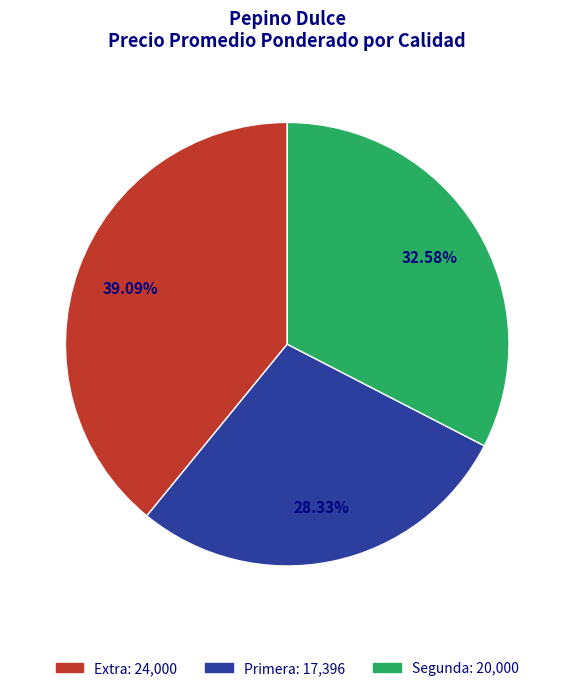

Is there a majority slice in this chart?

No